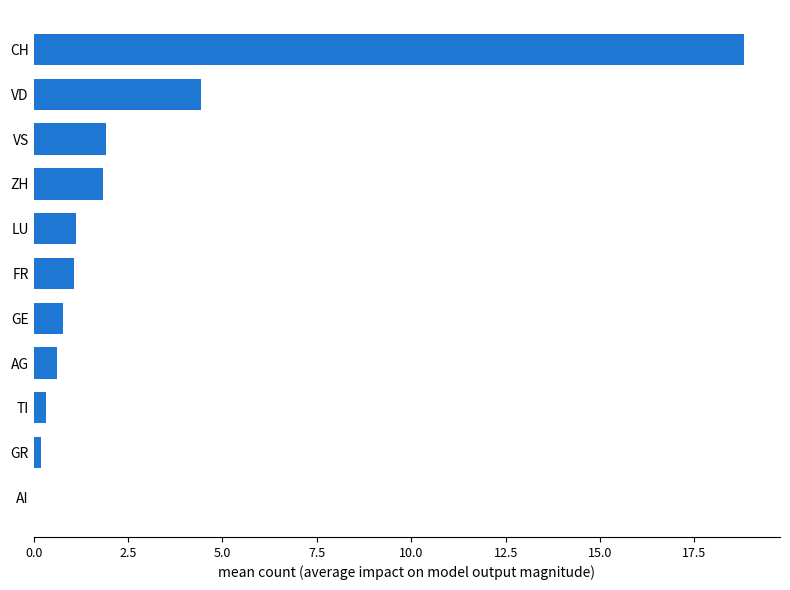

Which has a higher value, GE or AI?

GE